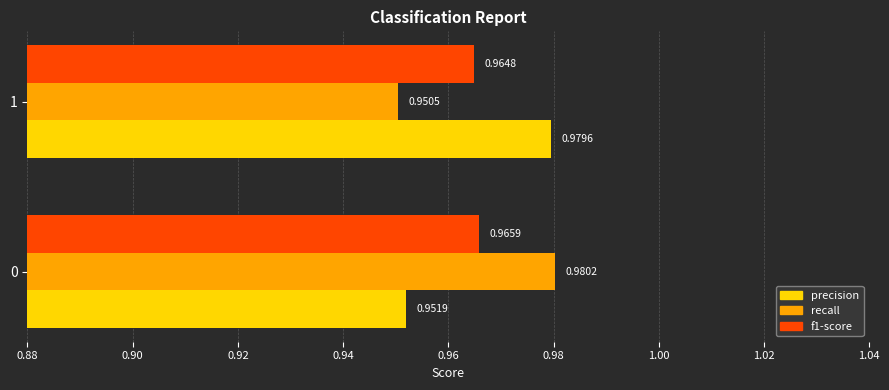

Which series has the widest spread of values?

recall